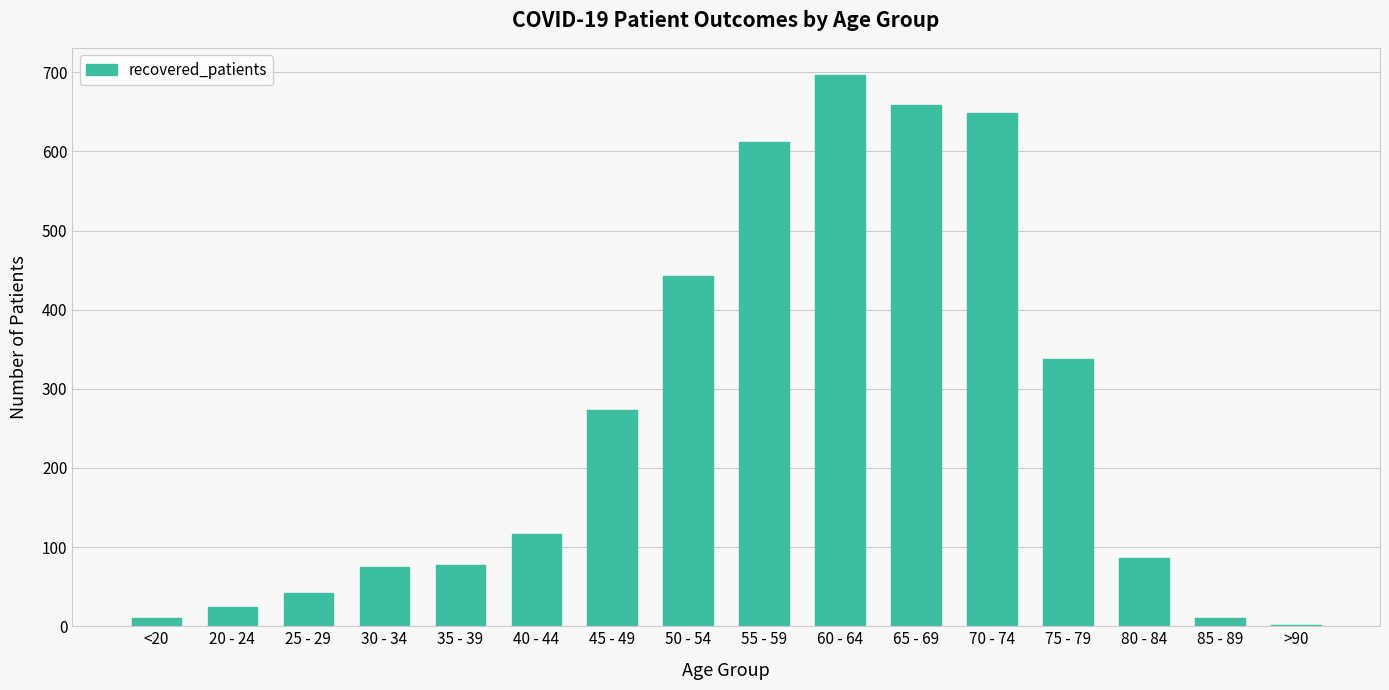

What is the change in value from 20 - 24 to 25 - 29?

+18